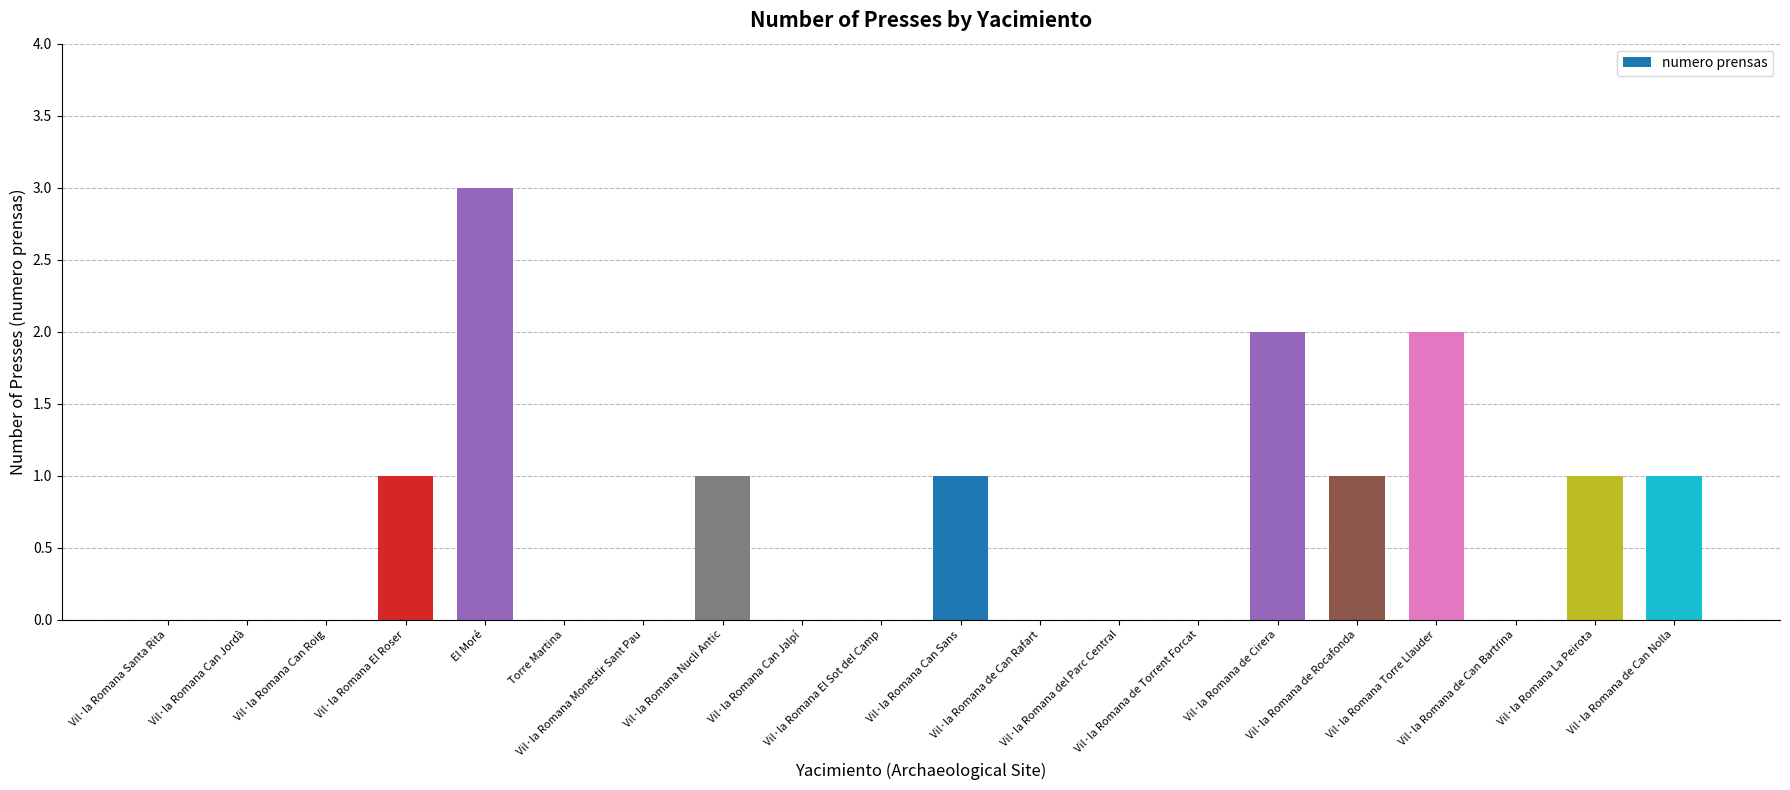

What is the greatest value displayed?

3